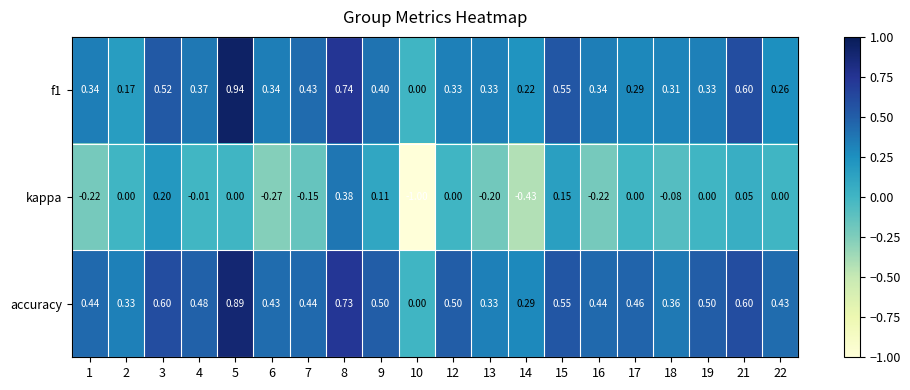

Is the value of f1 at 14 greater than the value of accuracy at 7?

No